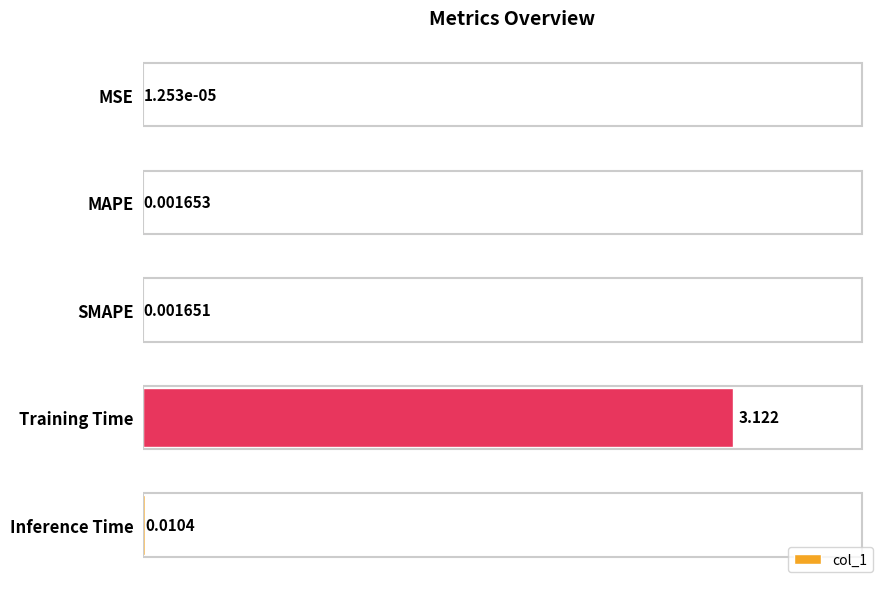

Which has a higher value, MSE or Training Time?

Training Time